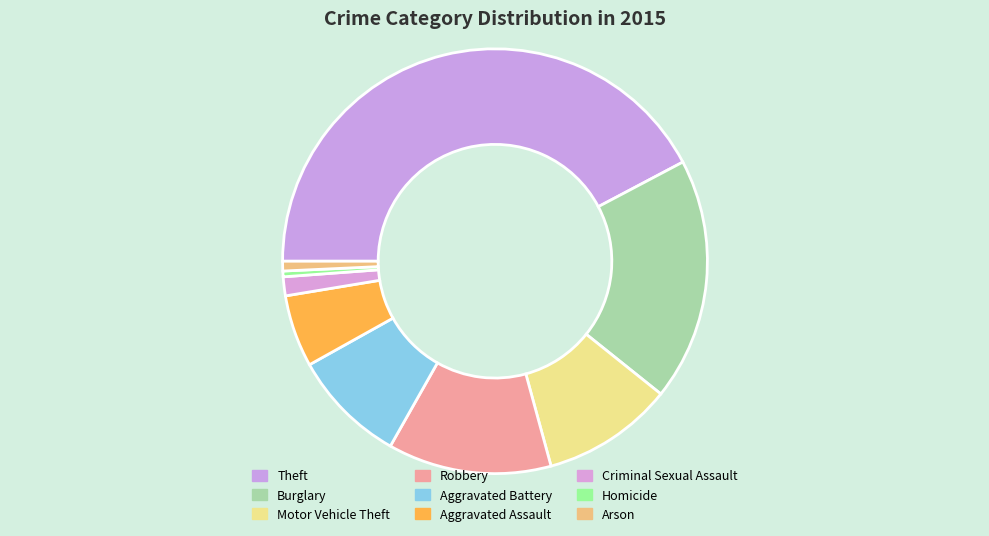

To the nearest percent, what portion does Motor Vehicle Theft represent?

10%